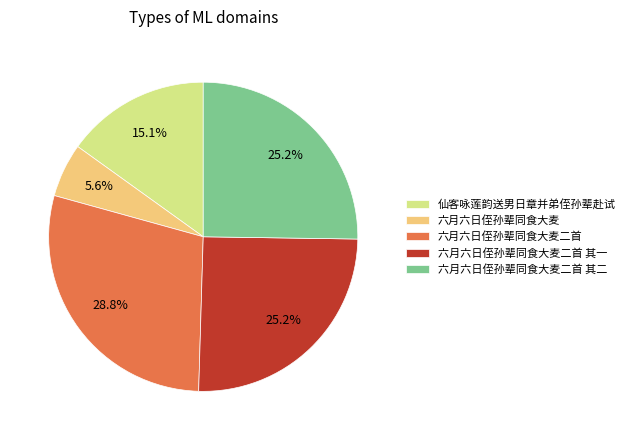

What percentage is the 六月六日侄孙辈同食大麦 slice, to the nearest percent?

6%